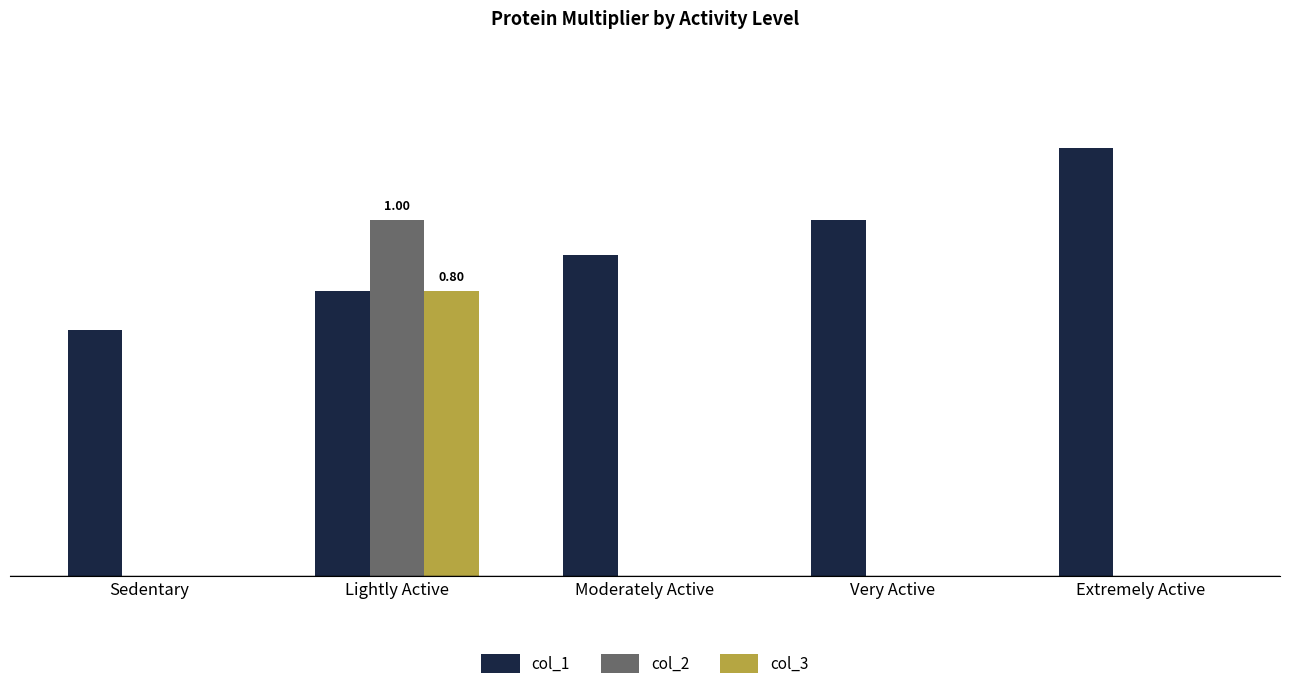

What is the total value across all series at Lightly Active?

2.6